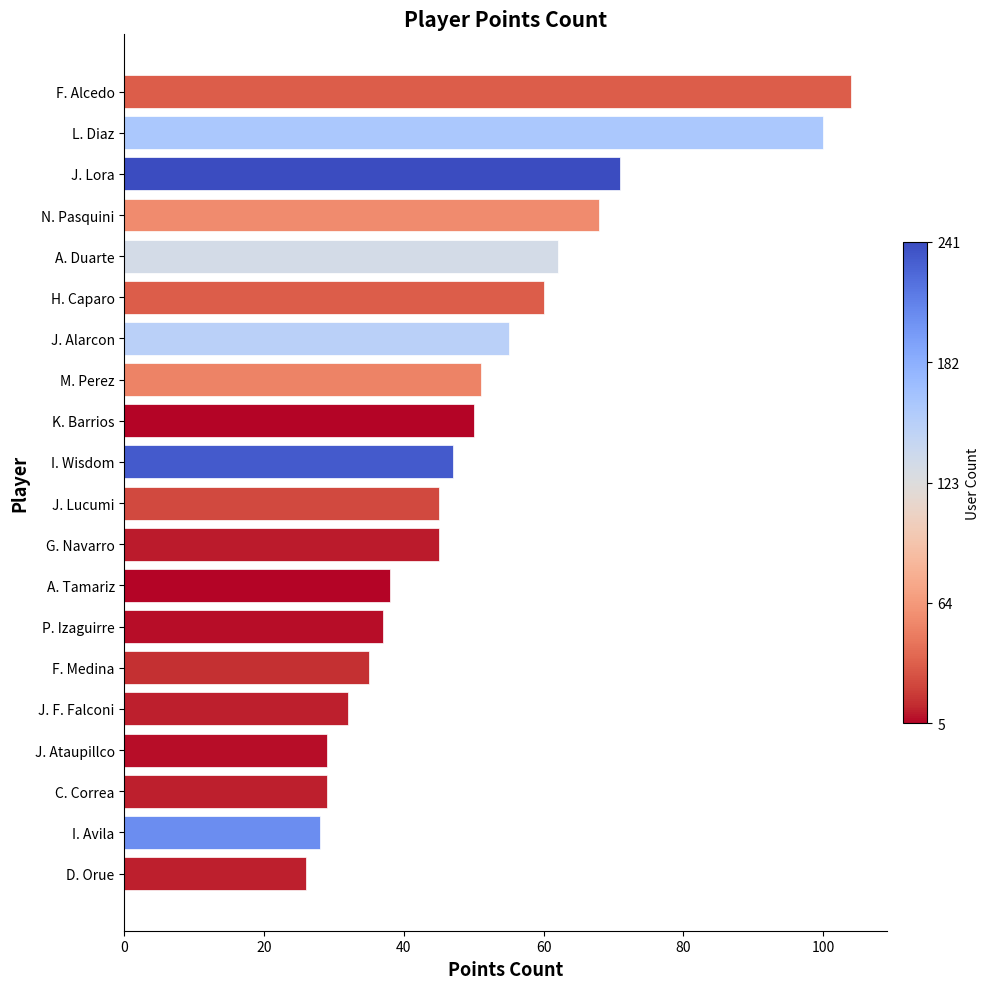

What is the sum of all values?

1012